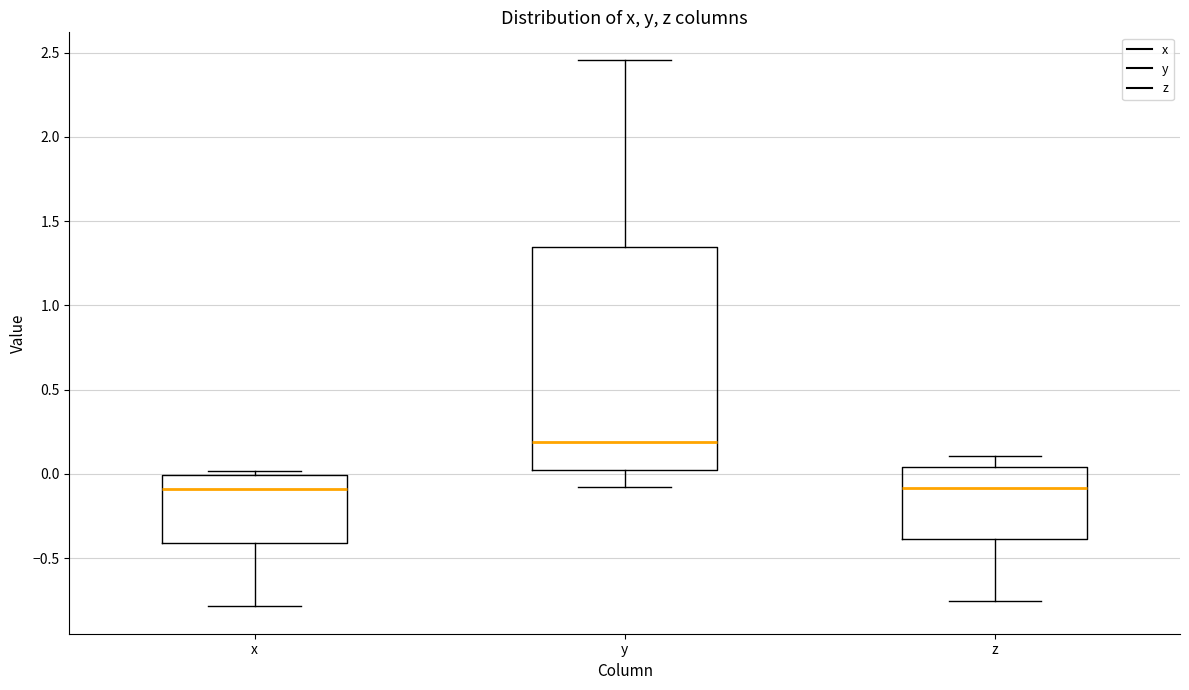

Which box is the tallest, from its lower edge to its upper edge?

y